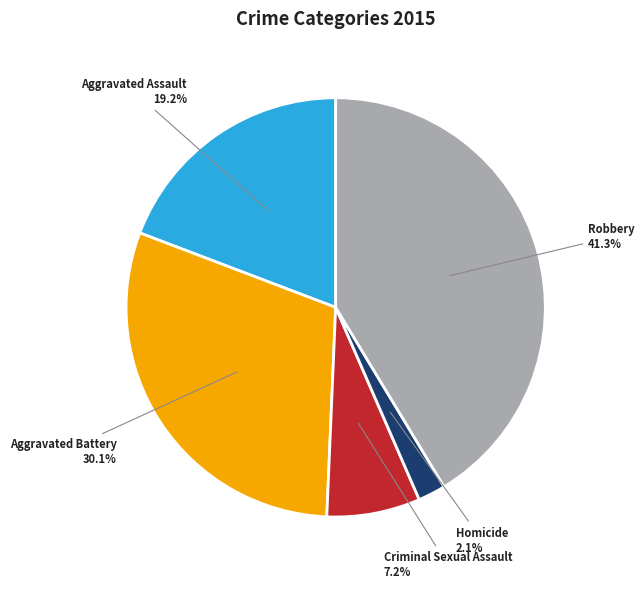

Is there any slice that represents more than half of the pie?

No